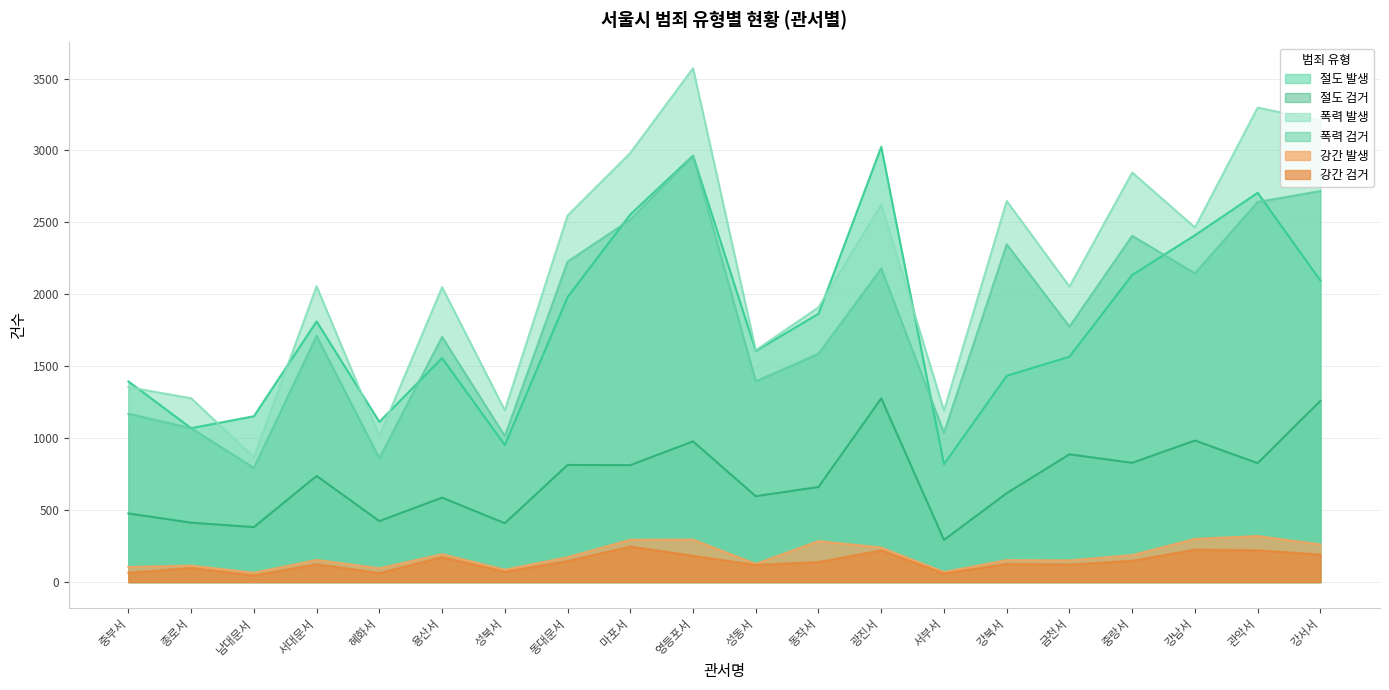

At 광진서, list the series in order from smallest to largest.

강간 검거, 강간 발생, 절도 검거, 폭력 검거, 폭력 발생, 절도 발생